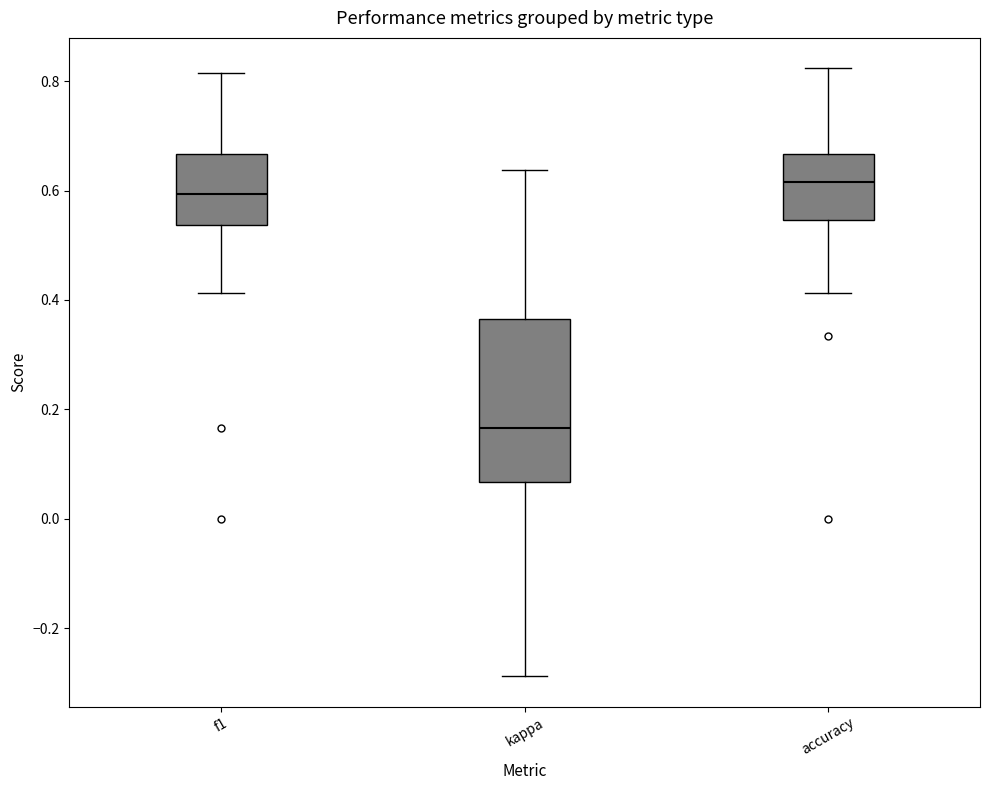

Reading left to right, read every box against the y-axis: the position of its median line, the range the box covers, and the ends of its whiskers. The values are not printed on the chart, so give them approximately, as read against the axis.

f1: median 0.60, box 0.54 to 0.66, whiskers 0.42 to 0.82
kappa: median 0.16, box 0.06 to 0.36, whiskers -0.28 to 0.64
accuracy: median 0.62, box 0.54 to 0.66, whiskers 0.42 to 0.82